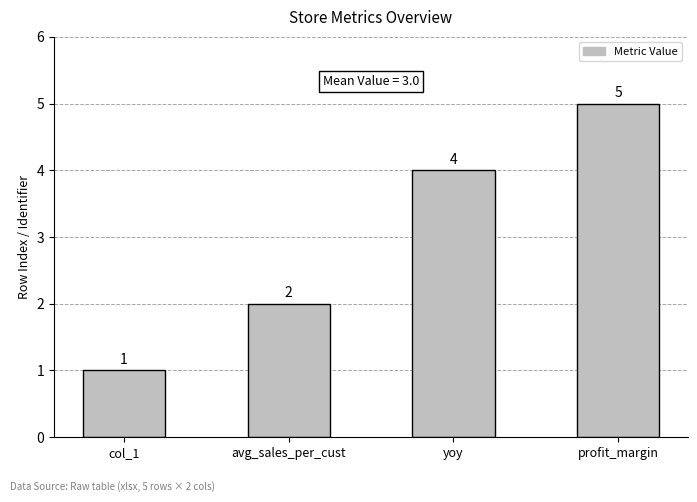

How many categories are shown in the chart?

4